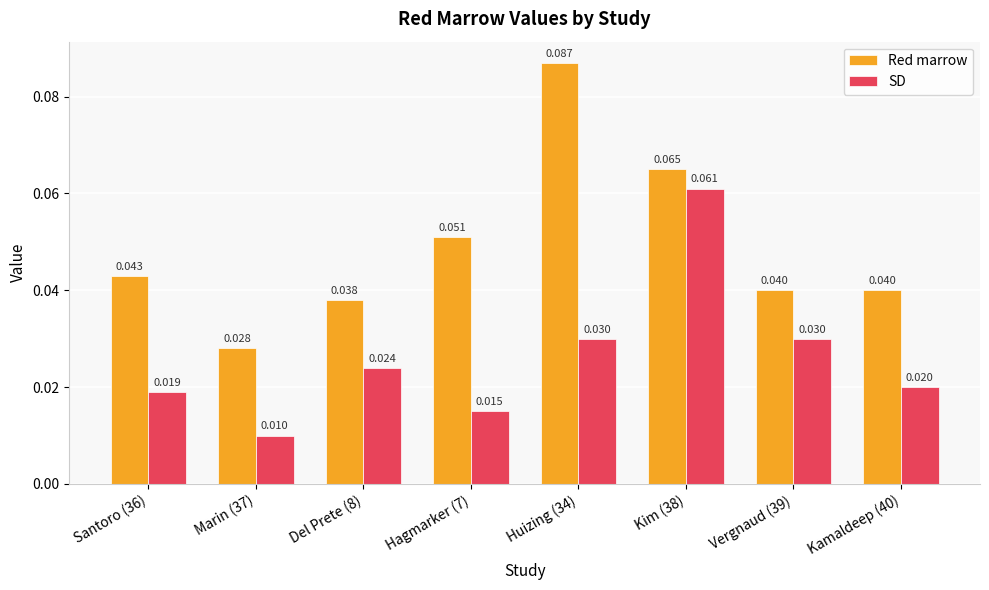

Which series has the largest total across all categories?

Red marrow